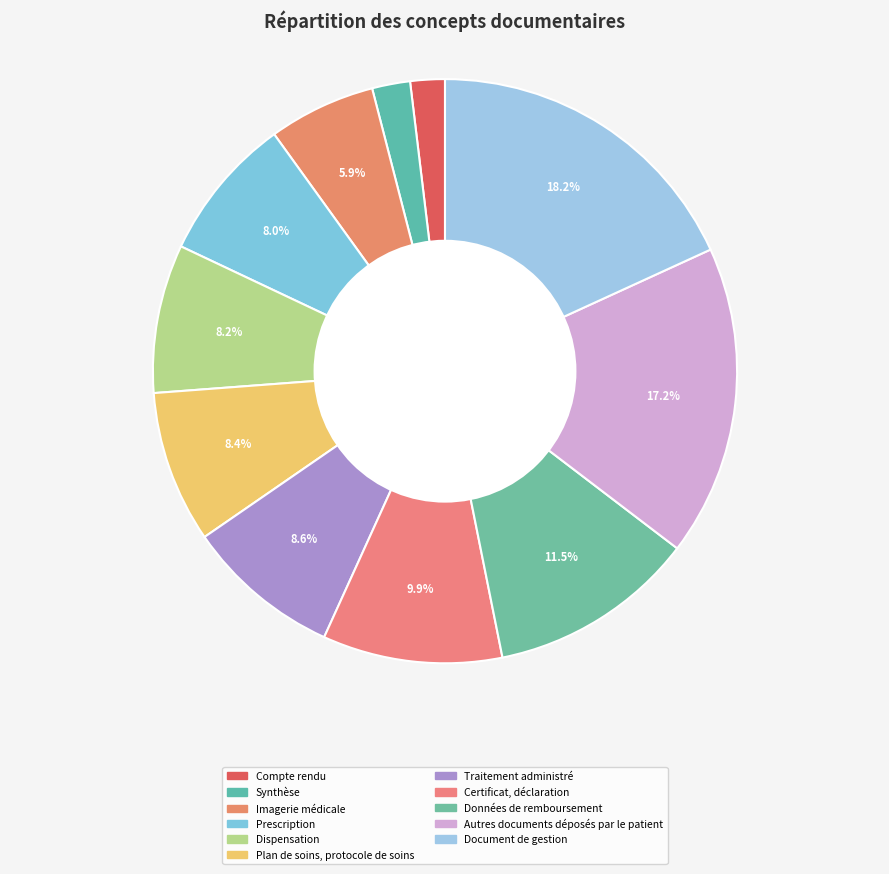

How many slices are in this pie chart?

11